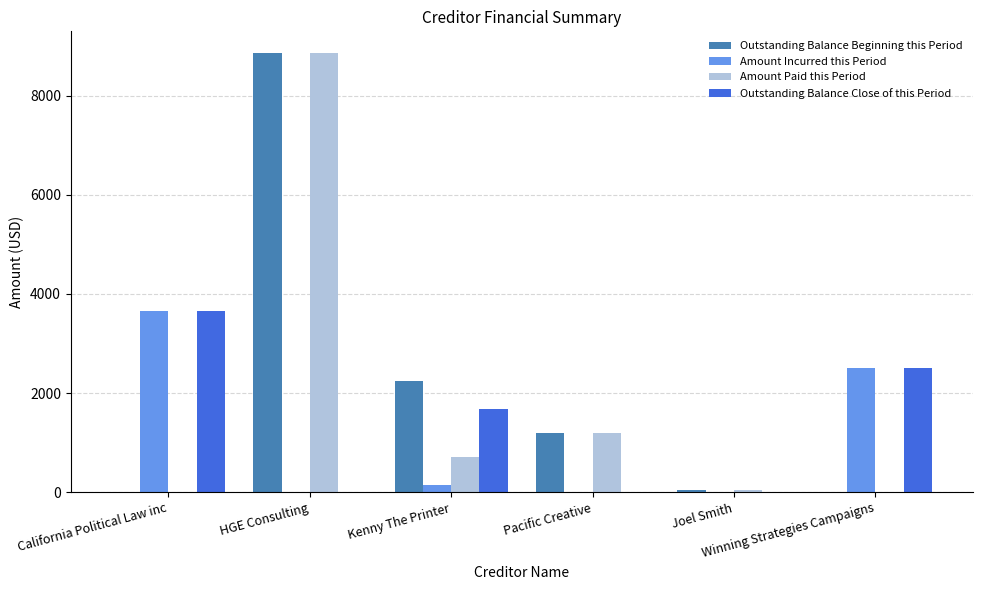

Are the bars grouped side by side (vs. stacked)?

Yes